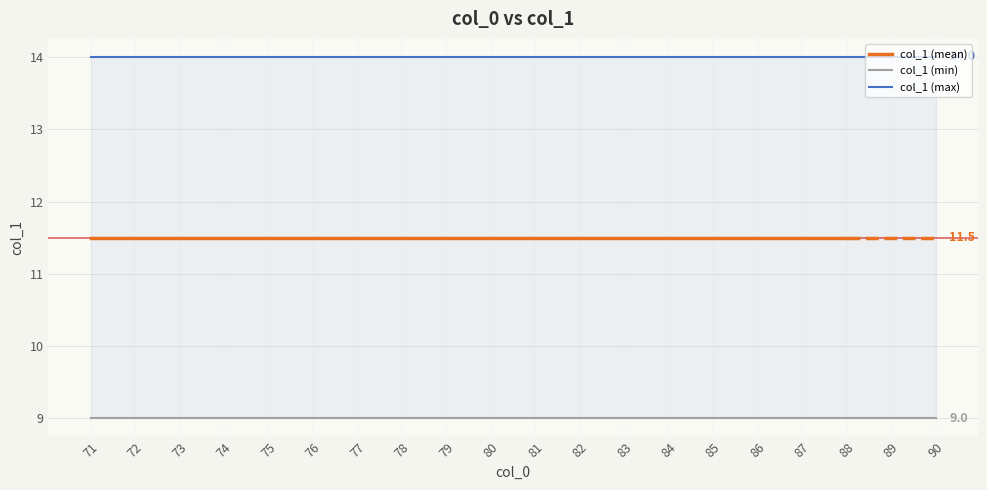

Which series changed the most between 83 and 87?

col_1 (mean)